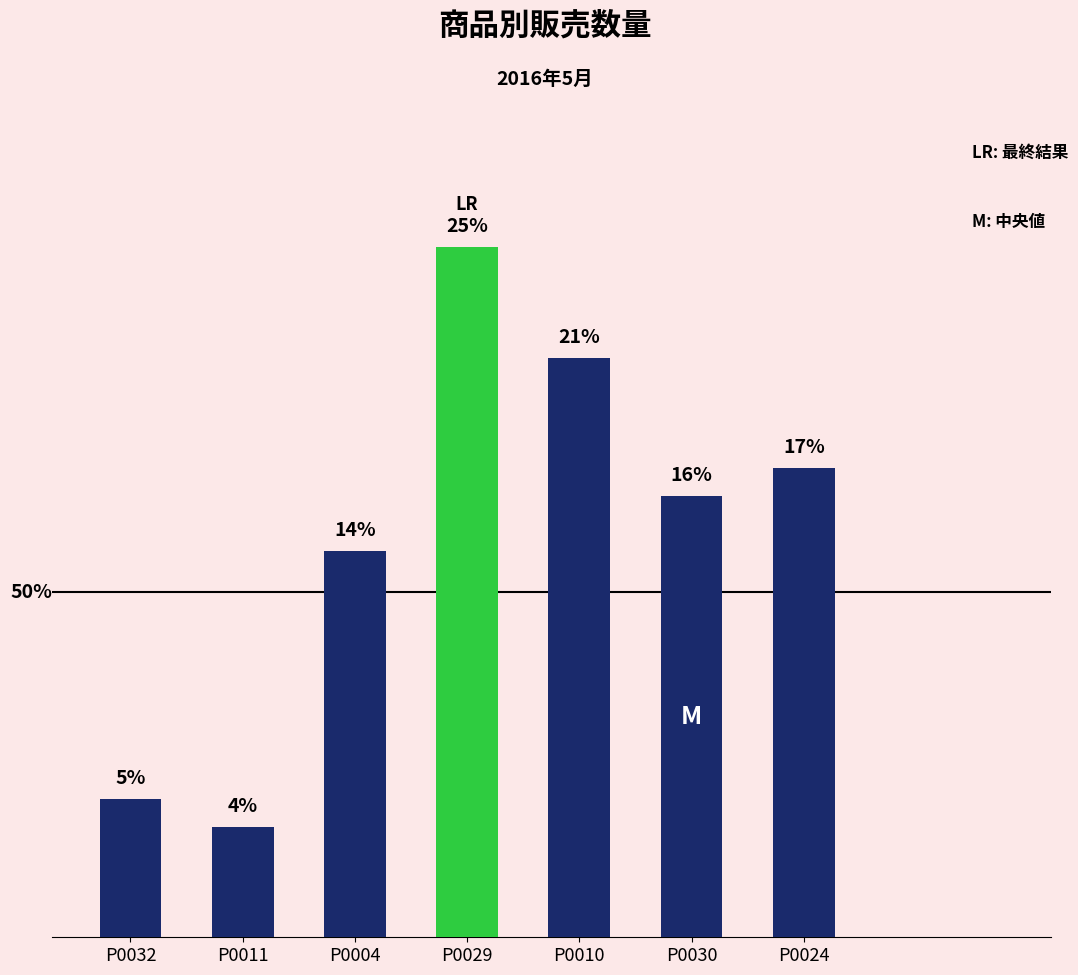

Between P0011 and P0032, which is larger?

P0032